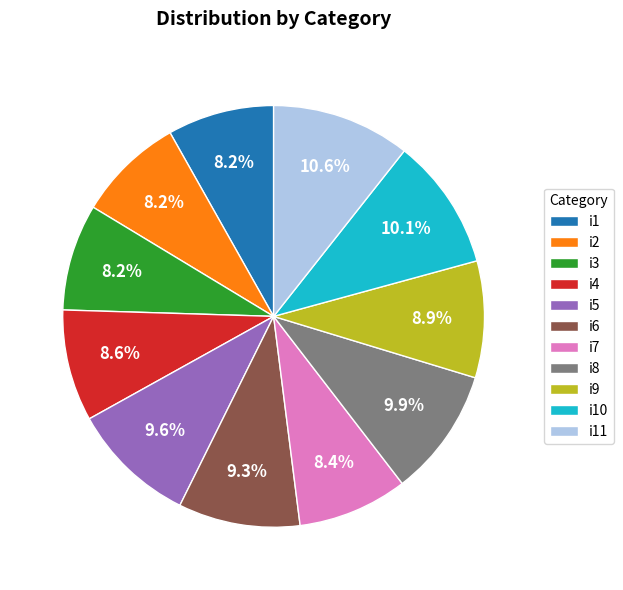

To the nearest percent, what is the difference between the i8 and i4 slice percentages?

1%